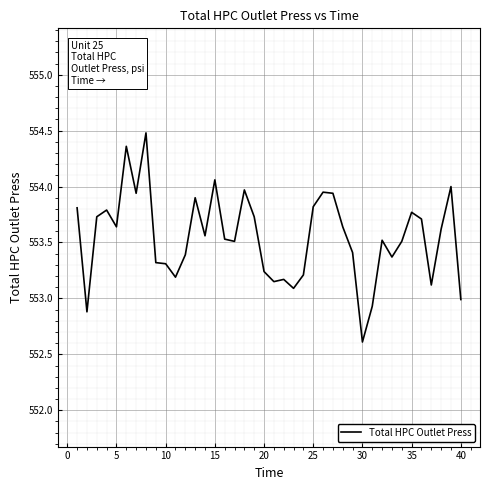

What is the difference between the maximum and minimum values?

1.9